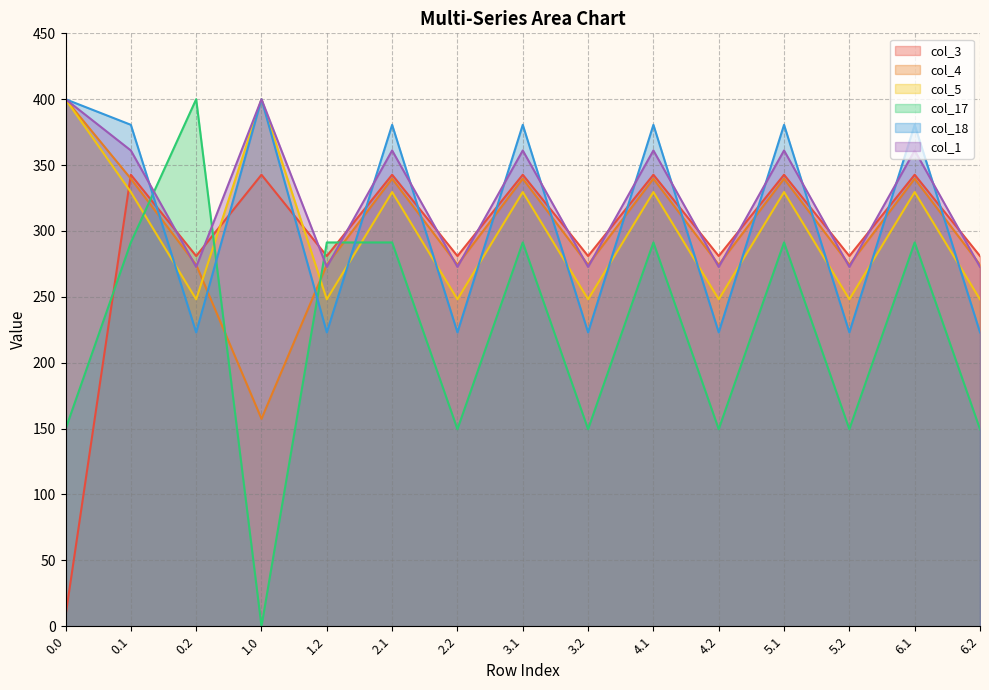

How many lines are shown in the chart?

6